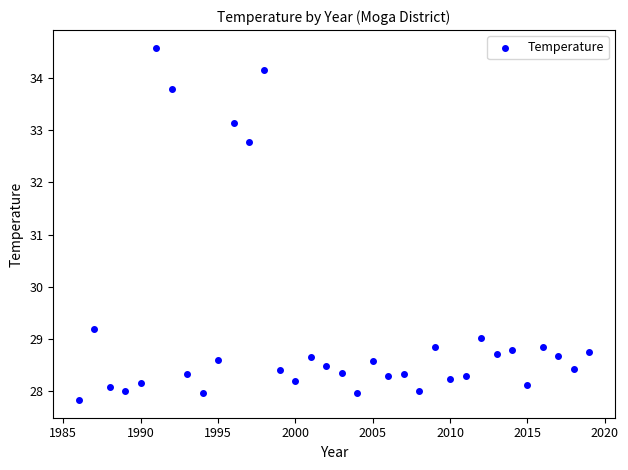

What is the range of Y values (max minus min)?

6.8